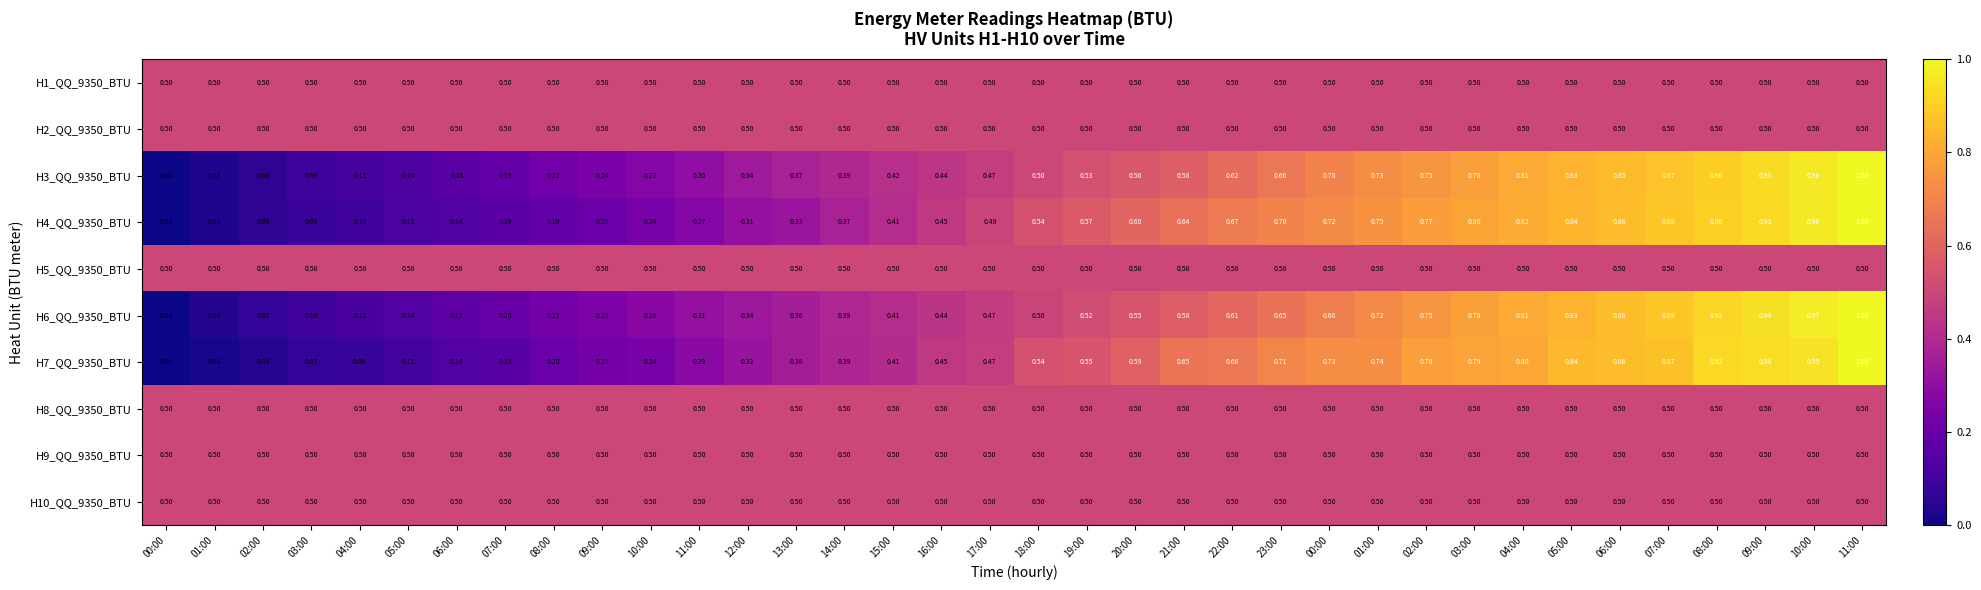

Reading left to right, what are all the values shown in this chart?

H1_QQ_9350_BTU: 00:00=0.5	01:00=0.5	02:00=0.5	03:00=0.5	04:00=0.5	05:00=0.5	06:00=0.5	07:00=0.5	08:00=0.5	09:00=0.5	10:00=0.5	11:00=0.5	12:00=0.5	13:00=0.5	14:00=0.5	15:00=0.5	16:00=0.5	17:00=0.5	18:00=0.5	19:00=0.5	20:00=0.5	21:00=0.5	22:00=0.5	23:00=0.5	00:00=0.5	01:00=0.5	02:00=0.5	03:00=0.5	04:00=0.5	05:00=0.5	06:00=0.5	07:00=0.5	08:00=0.5	09:00=0.5	10:00=0.5	11:00=0.5
H2_QQ_9350_BTU: 00:00=0.5	01:00=0.5	02:00=0.5	03:00=0.5	04:00=0.5	05:00=0.5	06:00=0.5	07:00=0.5	08:00=0.5	09:00=0.5	10:00=0.5	11:00=0.5	12:00=0.5	13:00=0.5	14:00=0.5	15:00=0.5	16:00=0.5	17:00=0.5	18:00=0.5	19:00=0.5	20:00=0.5	21:00=0.5	22:00=0.5	23:00=0.5	00:00=0.5	01:00=0.5	02:00=0.5	03:00=0.5	04:00=0.5	05:00=0.5	06:00=0.5	07:00=0.5	08:00=0.5	09:00=0.5	10:00=0.5	11:00=0.5
H3_QQ_9350_BTU: 00:00=0.0	01:00=0.0	02:00=0.1	03:00=0.1	04:00=0.1	05:00=0.1	06:00=0.2	07:00=0.2	08:00=0.2	09:00=0.2	10:00=0.3	11:00=0.3	12:00=0.3	13:00=0.4	14:00=0.4	15:00=0.4	16:00=0.4	17:00=0.5	18:00=0.5	19:00=0.5	20:00=0.6	21:00=0.6	22:00=0.6	23:00=0.7	00:00=0.7	01:00=0.7	02:00=0.8	03:00=0.8	04:00=0.8	05:00=0.8	06:00=0.8	07:00=0.9	08:00=0.9	09:00=0.9	10:00=1.0	11:00=1.0
H4_QQ_9350_BTU: 00:00=0.0	01:00=0.0	02:00=0.1	03:00=0.1	04:00=0.1	05:00=0.1	06:00=0.1	07:00=0.2	08:00=0.2	09:00=0.2	10:00=0.2	11:00=0.3	12:00=0.3	13:00=0.3	14:00=0.4	15:00=0.4	16:00=0.5	17:00=0.5	18:00=0.5	19:00=0.6	20:00=0.6	21:00=0.6	22:00=0.7	23:00=0.7	00:00=0.7	01:00=0.8	02:00=0.8	03:00=0.8	04:00=0.8	05:00=0.8	06:00=0.9	07:00=0.9	08:00=0.9	09:00=0.9	10:00=1.0	11:00=1.0
H5_QQ_9350_BTU: 00:00=0.5	01:00=0.5	02:00=0.5	03:00=0.5	04:00=0.5	05:00=0.5	06:00=0.5	07:00=0.5	08:00=0.5	09:00=0.5	10:00=0.5	11:00=0.5	12:00=0.5	13:00=0.5	14:00=0.5	15:00=0.5	16:00=0.5	17:00=0.5	18:00=0.5	19:00=0.5	20:00=0.5	21:00=0.5	22:00=0.5	23:00=0.5	00:00=0.5	01:00=0.5	02:00=0.5	03:00=0.5	04:00=0.5	05:00=0.5	06:00=0.5	07:00=0.5	08:00=0.5	09:00=0.5	10:00=0.5	11:00=0.5
H6_QQ_9350_BTU: 00:00=0.0	01:00=0.0	02:00=0.1	03:00=0.1	04:00=0.1	05:00=0.1	06:00=0.2	07:00=0.2	08:00=0.2	09:00=0.2	10:00=0.3	11:00=0.3	12:00=0.3	13:00=0.4	14:00=0.4	15:00=0.4	16:00=0.4	17:00=0.5	18:00=0.5	19:00=0.5	20:00=0.6	21:00=0.6	22:00=0.6	23:00=0.7	00:00=0.7	01:00=0.7	02:00=0.8	03:00=0.8	04:00=0.8	05:00=0.8	06:00=0.9	07:00=0.9	08:00=0.9	09:00=0.9	10:00=1.0	11:00=1.0
H7_QQ_9350_BTU: 00:00=0.0	01:00=0.0	02:00=0.0	03:00=0.1	04:00=0.1	05:00=0.1	06:00=0.1	07:00=0.1	08:00=0.2	09:00=0.2	10:00=0.2	11:00=0.3	12:00=0.3	13:00=0.4	14:00=0.4	15:00=0.4	16:00=0.5	17:00=0.5	18:00=0.5	19:00=0.6	20:00=0.6	21:00=0.7	22:00=0.7	23:00=0.7	00:00=0.7	01:00=0.7	02:00=0.8	03:00=0.8	04:00=0.8	05:00=0.8	06:00=0.9	07:00=0.9	08:00=0.9	09:00=0.9	10:00=0.9	11:00=1.0
H8_QQ_9350_BTU: 00:00=0.5	01:00=0.5	02:00=0.5	03:00=0.5	04:00=0.5	05:00=0.5	06:00=0.5	07:00=0.5	08:00=0.5	09:00=0.5	10:00=0.5	11:00=0.5	12:00=0.5	13:00=0.5	14:00=0.5	15:00=0.5	16:00=0.5	17:00=0.5	18:00=0.5	19:00=0.5	20:00=0.5	21:00=0.5	22:00=0.5	23:00=0.5	00:00=0.5	01:00=0.5	02:00=0.5	03:00=0.5	04:00=0.5	05:00=0.5	06:00=0.5	07:00=0.5	08:00=0.5	09:00=0.5	10:00=0.5	11:00=0.5
H9_QQ_9350_BTU: 00:00=0.5	01:00=0.5	02:00=0.5	03:00=0.5	04:00=0.5	05:00=0.5	06:00=0.5	07:00=0.5	08:00=0.5	09:00=0.5	10:00=0.5	11:00=0.5	12:00=0.5	13:00=0.5	14:00=0.5	15:00=0.5	16:00=0.5	17:00=0.5	18:00=0.5	19:00=0.5	20:00=0.5	21:00=0.5	22:00=0.5	23:00=0.5	00:00=0.5	01:00=0.5	02:00=0.5	03:00=0.5	04:00=0.5	05:00=0.5	06:00=0.5	07:00=0.5	08:00=0.5	09:00=0.5	10:00=0.5	11:00=0.5
H10_QQ_9350_BTU: 00:00=0.5	01:00=0.5	02:00=0.5	03:00=0.5	04:00=0.5	05:00=0.5	06:00=0.5	07:00=0.5	08:00=0.5	09:00=0.5	10:00=0.5	11:00=0.5	12:00=0.5	13:00=0.5	14:00=0.5	15:00=0.5	16:00=0.5	17:00=0.5	18:00=0.5	19:00=0.5	20:00=0.5	21:00=0.5	22:00=0.5	23:00=0.5	00:00=0.5	01:00=0.5	02:00=0.5	03:00=0.5	04:00=0.5	05:00=0.5	06:00=0.5	07:00=0.5	08:00=0.5	09:00=0.5	10:00=0.5	11:00=0.5